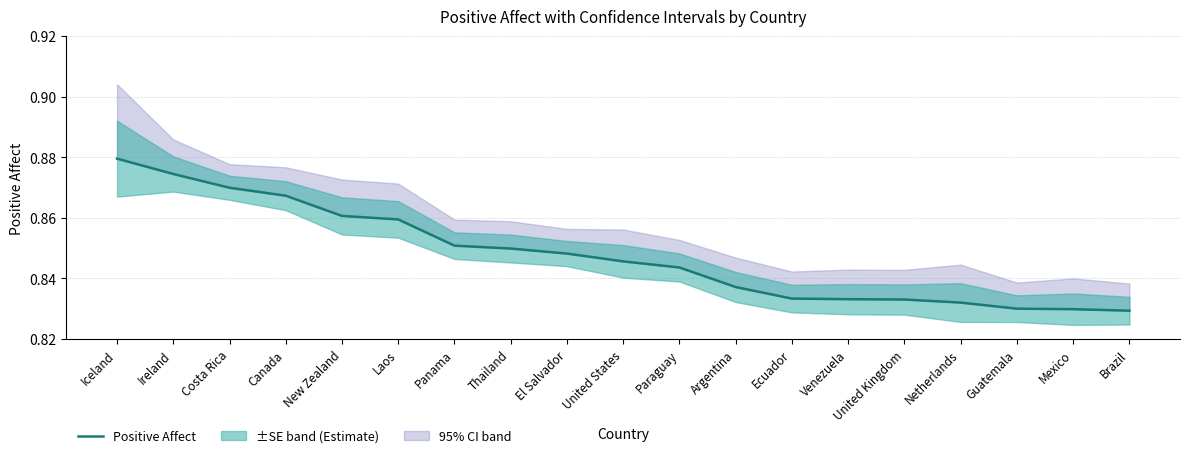

Is it true that the value at Venezuela is 1.4?

False